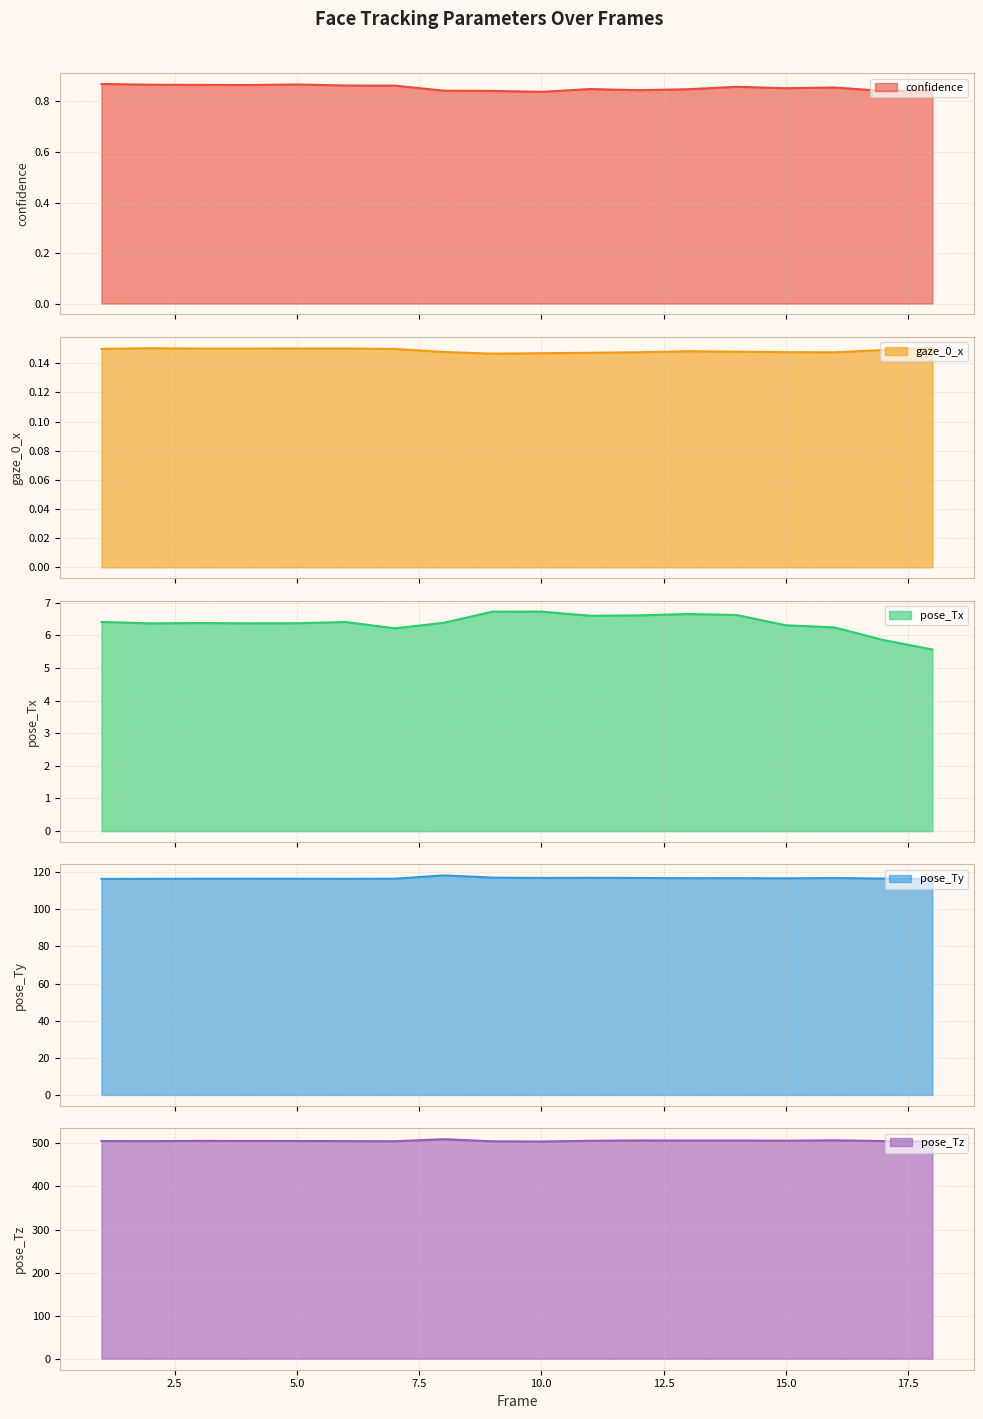

What is the value of the confidence point at the 2nd from the left?

0.9